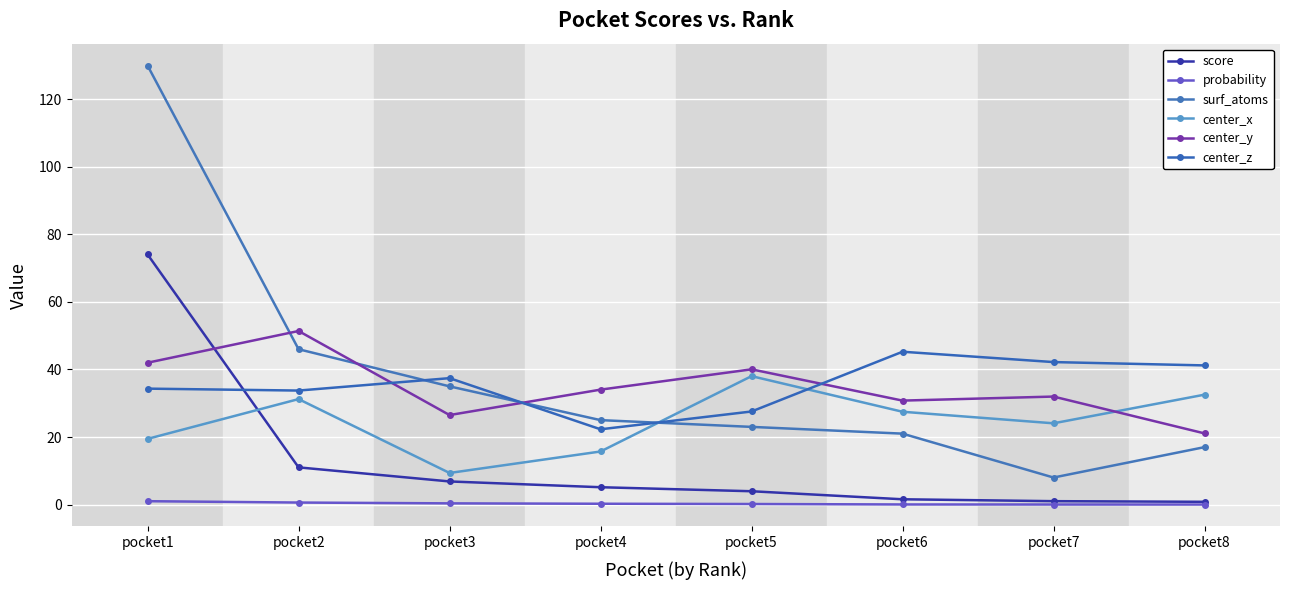

What is the lowest value of the score series?

0.8